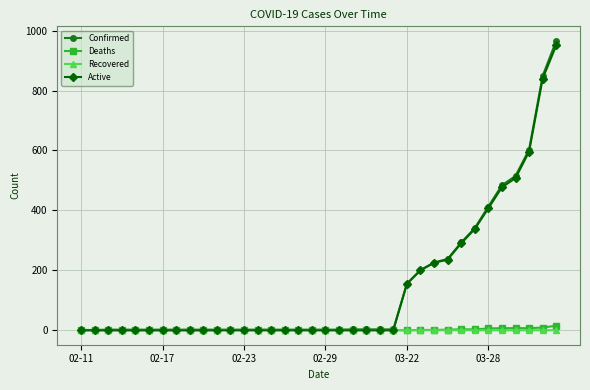

At how many categories does at least one series exceed 105?

12